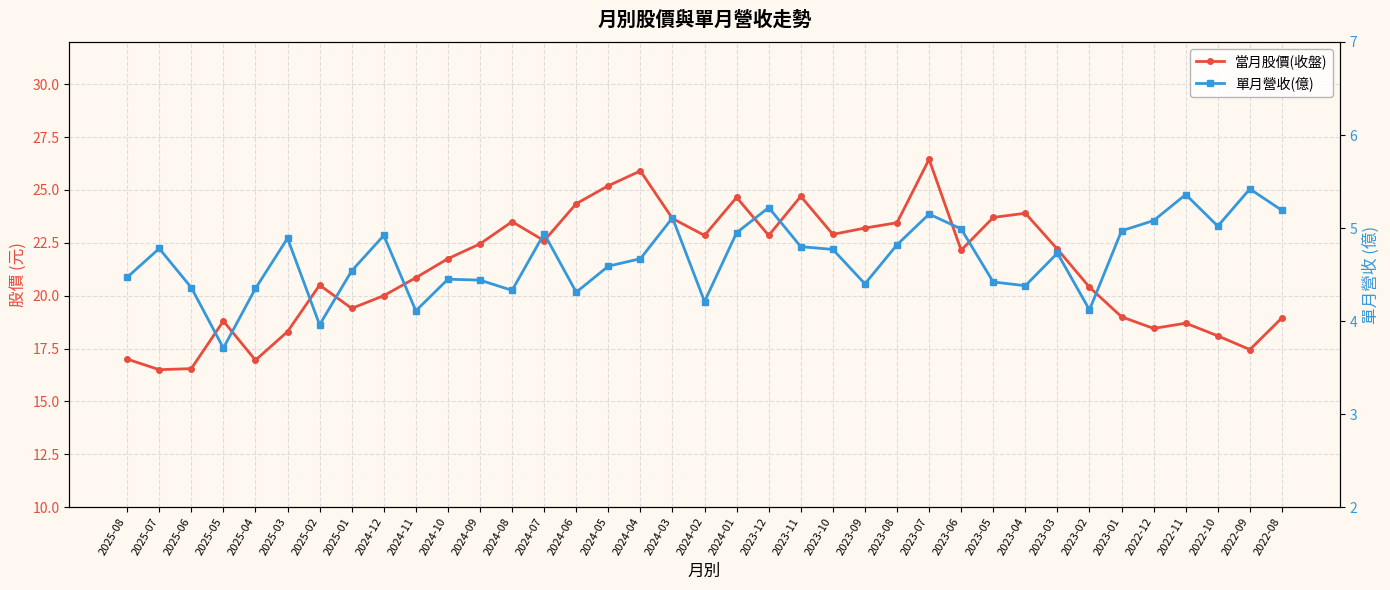

How many series are shown in this chart?

2